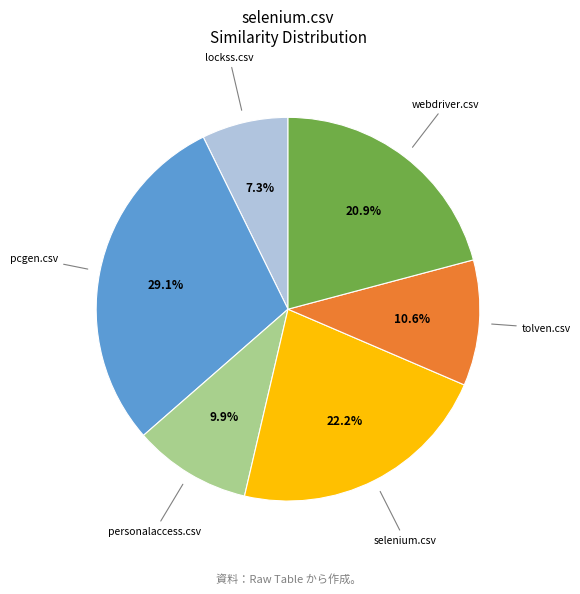

Count the number of slices in the pie.

6